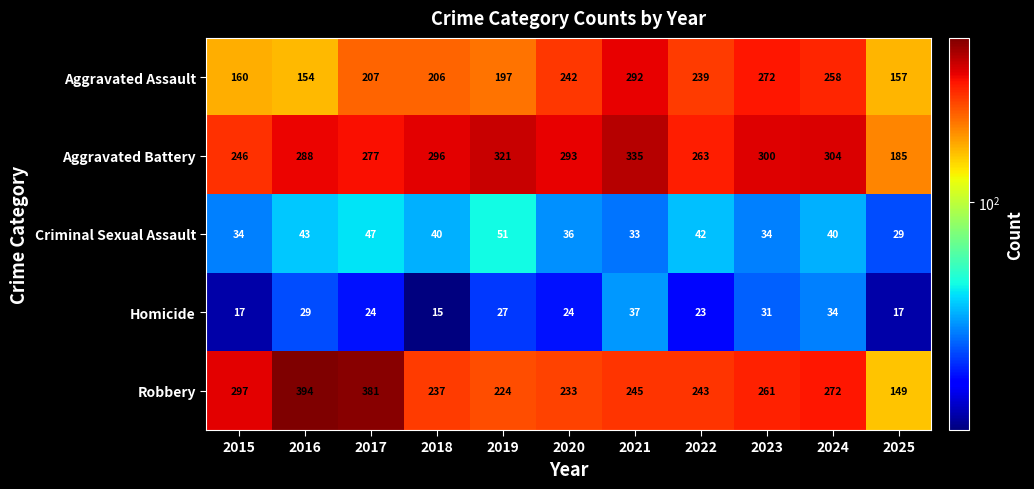

What is the total value across all series at 2019?

820